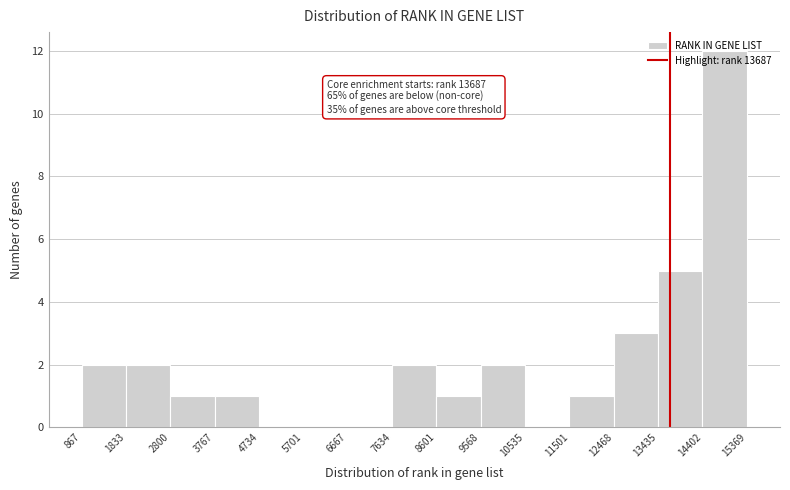

Which range on the x-axis has the tallest bar?

14402 to 15369